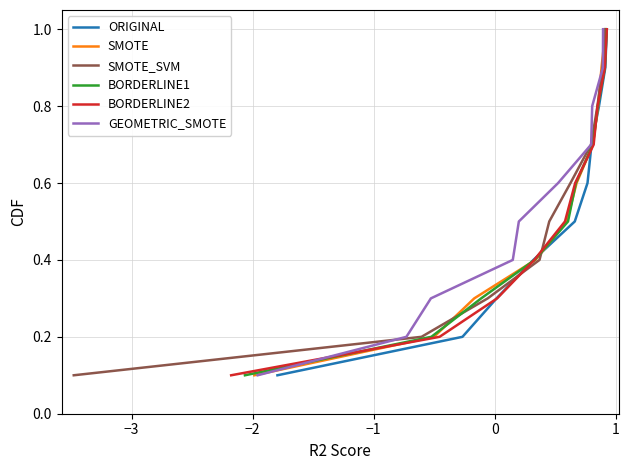

Is this an area chart (filled region under the line)?

No